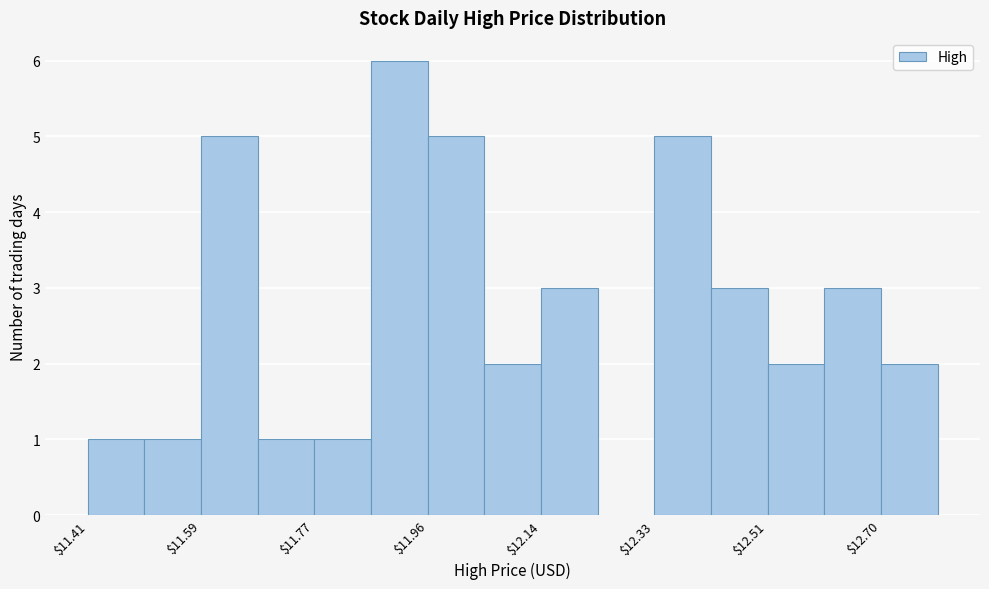

Reading left to right, transcribe this chart: for each bar, give the range it covers on the x-axis and its height. Neither the bar edges nor the heights are printed on the chart, so give them approximately, as read against the axes.

11.40 to 11.50: 1
11.50 to 11.58: 1
11.58 to 11.68: 5
11.68 to 11.78: 1
11.78 to 11.86: 1
11.86 to 11.96: 6
11.96 to 12.06: 5
12.06 to 12.14: 2
12.14 to 12.24: 3
12.24 to 12.32: 0
12.32 to 12.42: 5
12.42 to 12.52: 3
12.52 to 12.60: 2
12.60 to 12.70: 3
12.70 to 12.78: 2